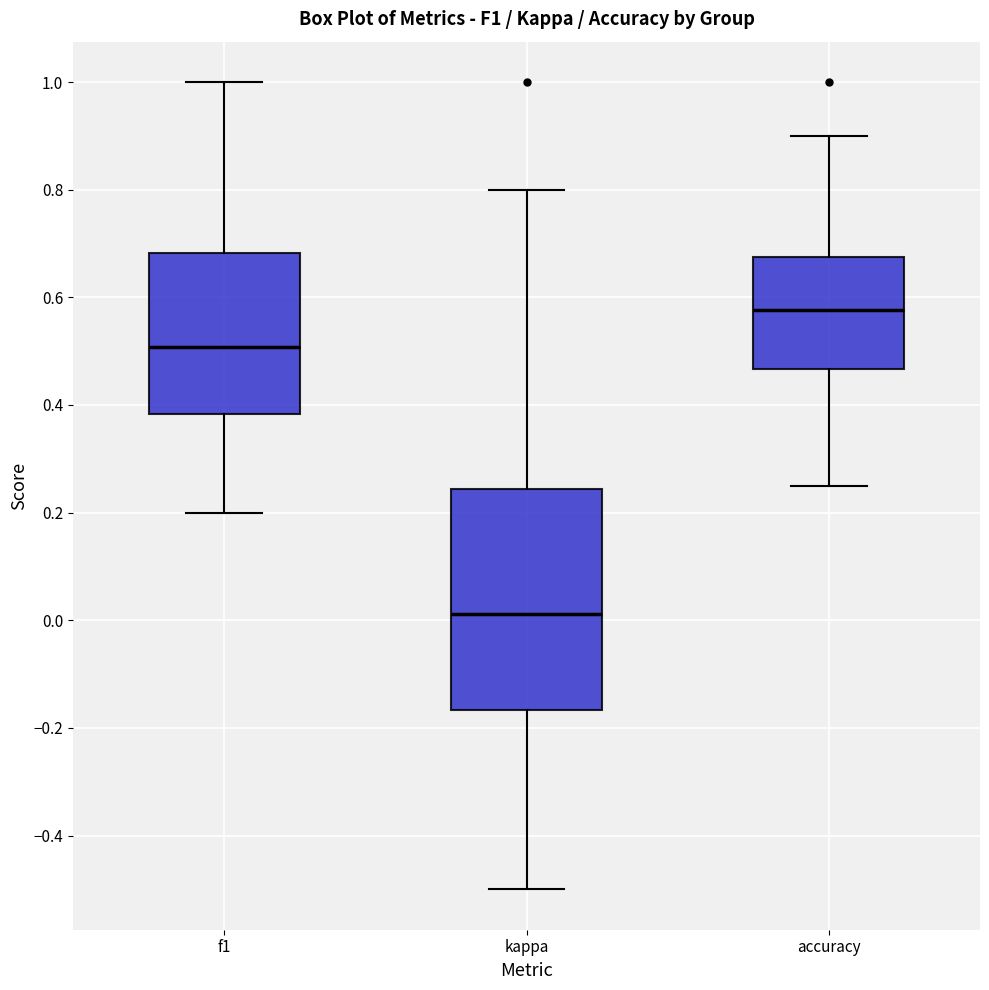

Which box is the tallest, from its lower edge to its upper edge?

kappa